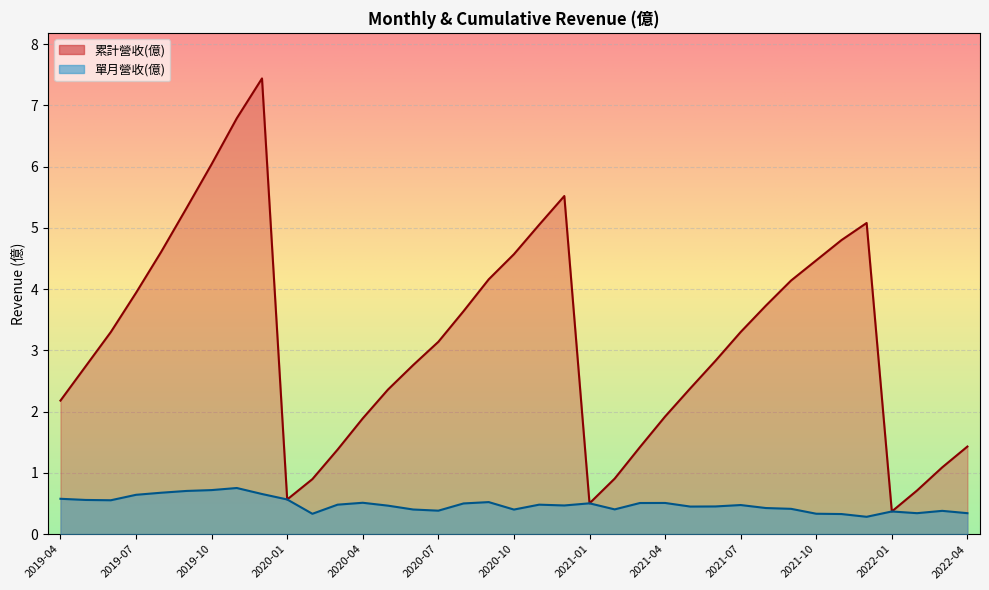

List the labels in order of 累計營收(億) value, smallest first.

2022-01, 2021-01, 2020-01, 2022-02, 2020-02, 2021-02, 2022-03, 2020-03, 2021-03, 2022-04, 2020-04, 2021-04, 2019-04, 2020-05, 2021-05, 2019-05, 2020-06, 2021-06, 2020-07, 2021-07, 2019-06, 2020-08, 2021-08, 2019-07, 2021-09, 2020-09, 2021-10, 2020-10, 2019-08, 2021-11, 2020-11, 2021-12, 2019-09, 2020-12, 2019-10, 2019-11, 2019-12